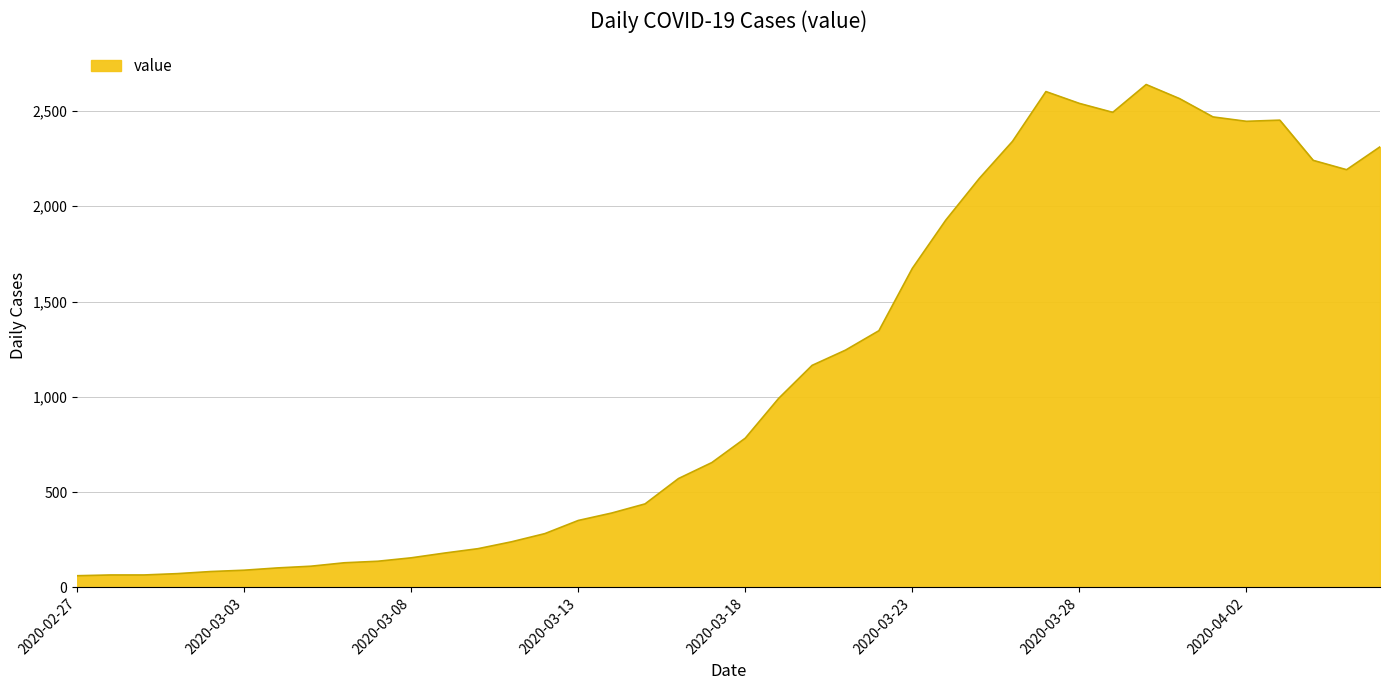

What is the smallest value displayed?

61